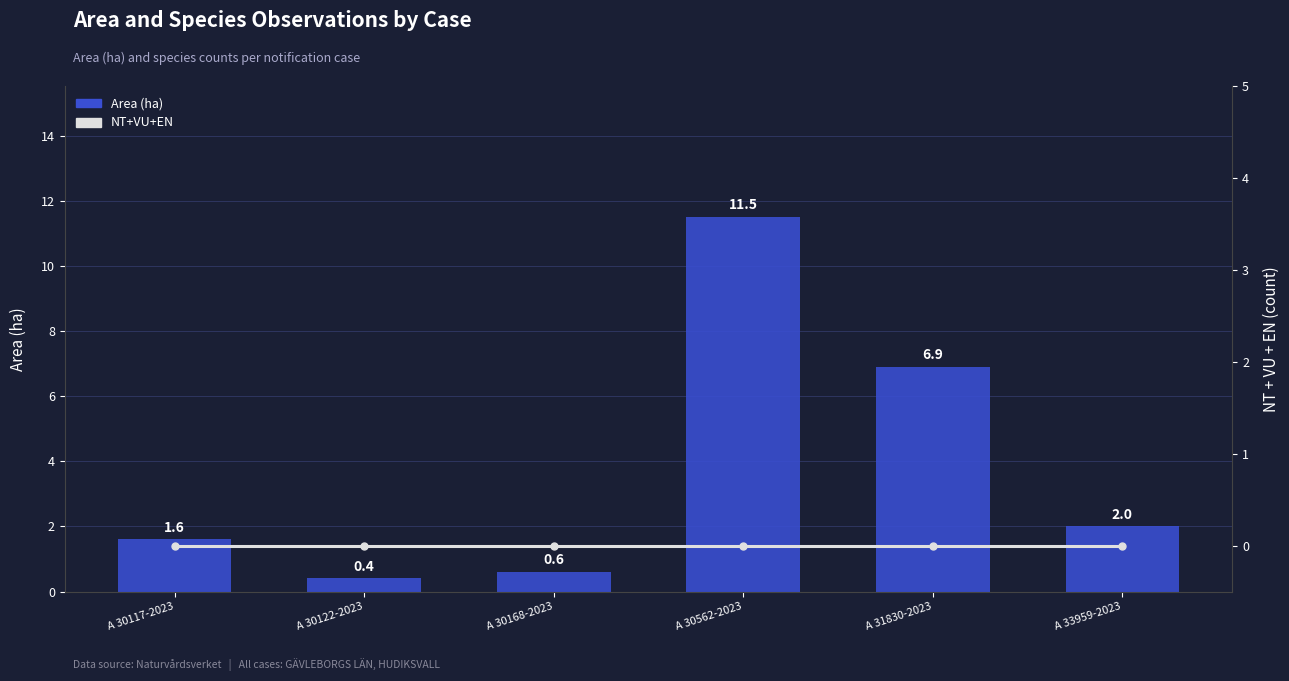

At which label does NT+VU+EN reach its minimum?

A 30117-2023